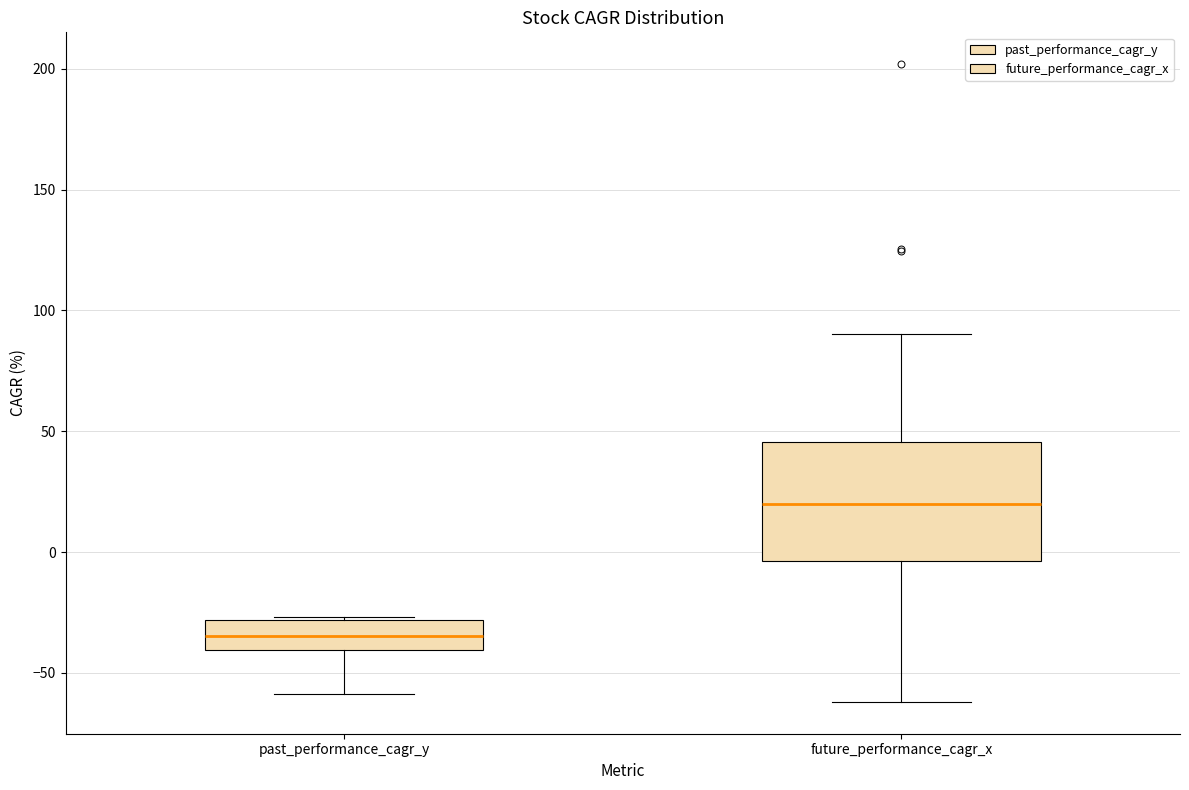

Which box is the tallest, from its lower edge to its upper edge?

future_performance_cagr_x